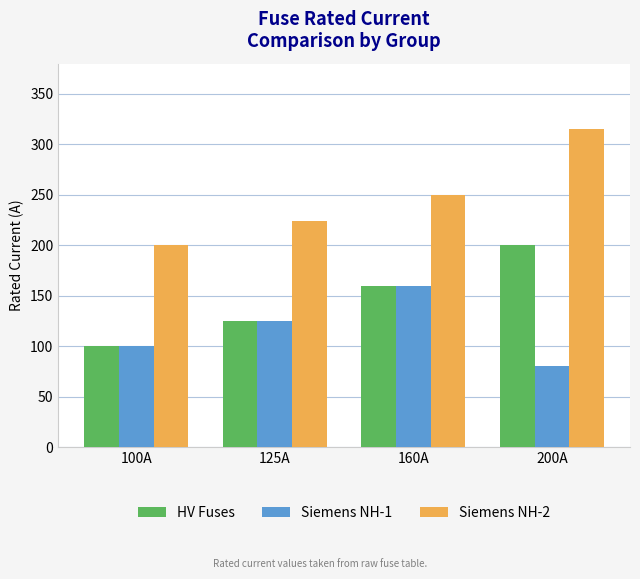

At how many categories does at least one series exceed 101?

4